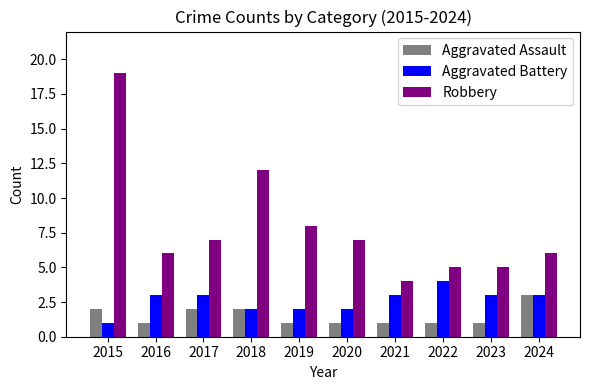

Which series has the widest spread of values?

Robbery